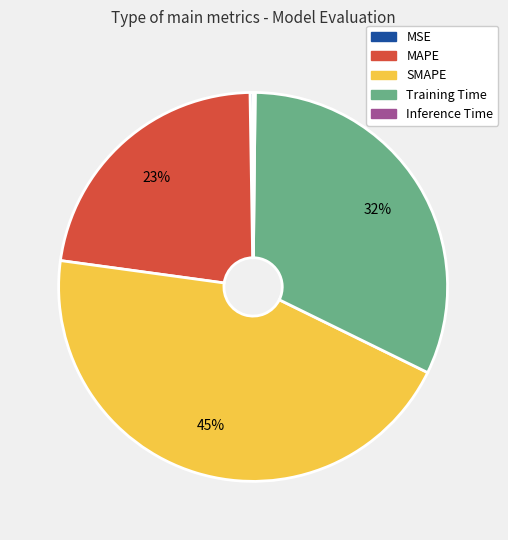

What percentage is the SMAPE slice, to the nearest percent?

45%